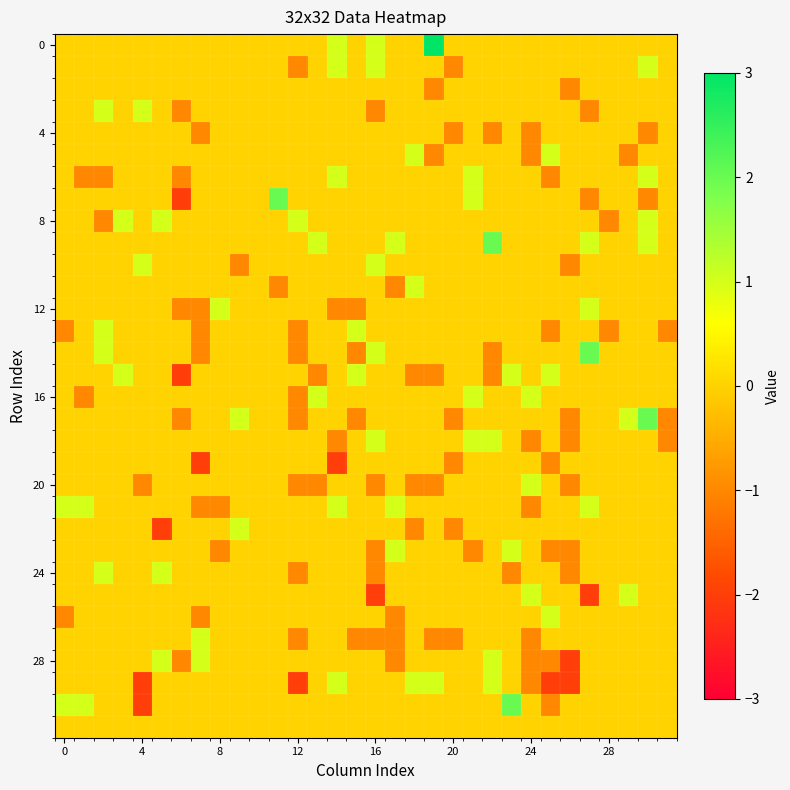

What is the maximum value shown in the chart?

3